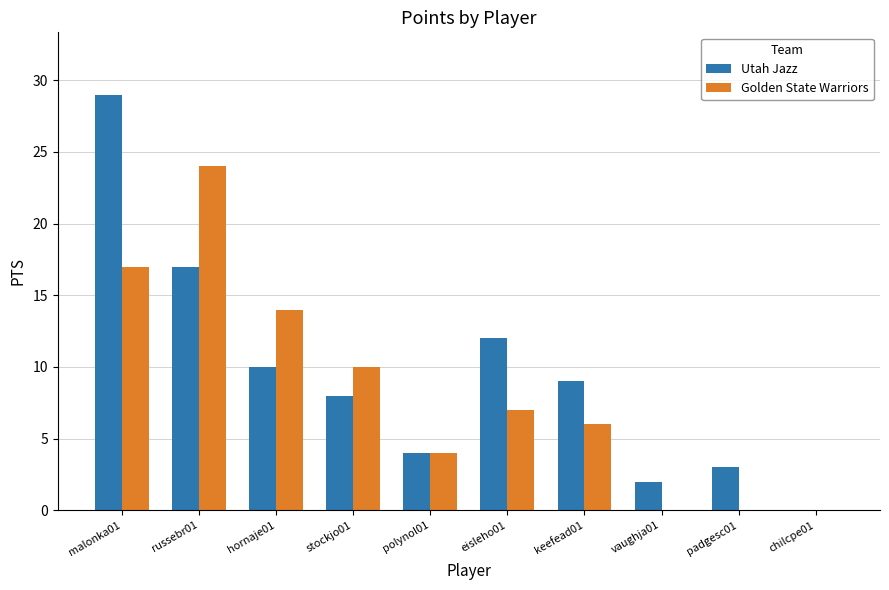

The Golden State Warriors series shows 4 at eisleho01. True or false?

False